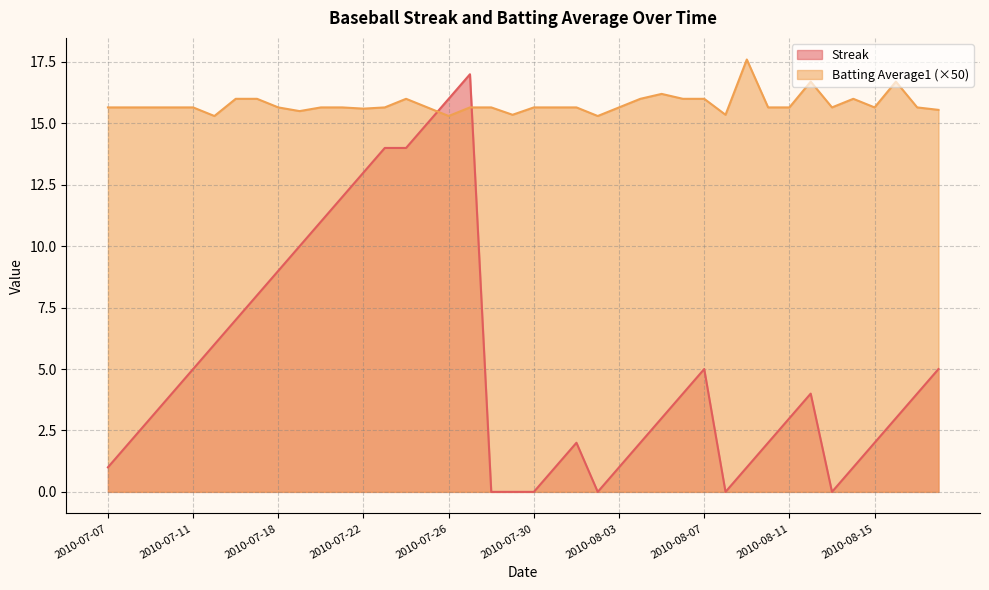

What is the total value across all series at 2010-07-26?

31.3